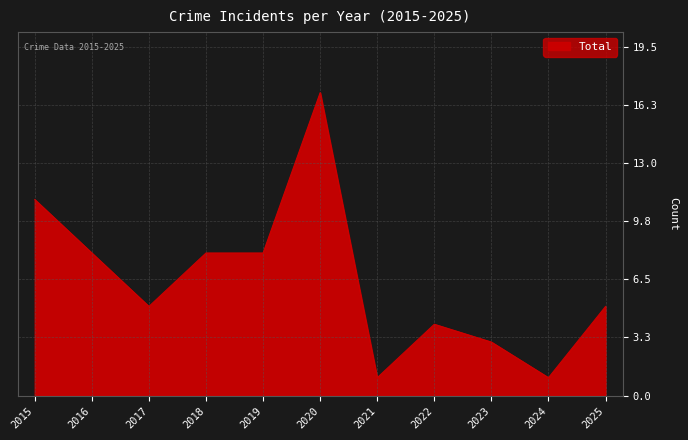

Reading left to right, extract all data points from this chart.

2015=11	2016=8	2017=5	2018=8	2019=8	2020=17	2021=1	2022=4	2023=3	2024=1	2025=5